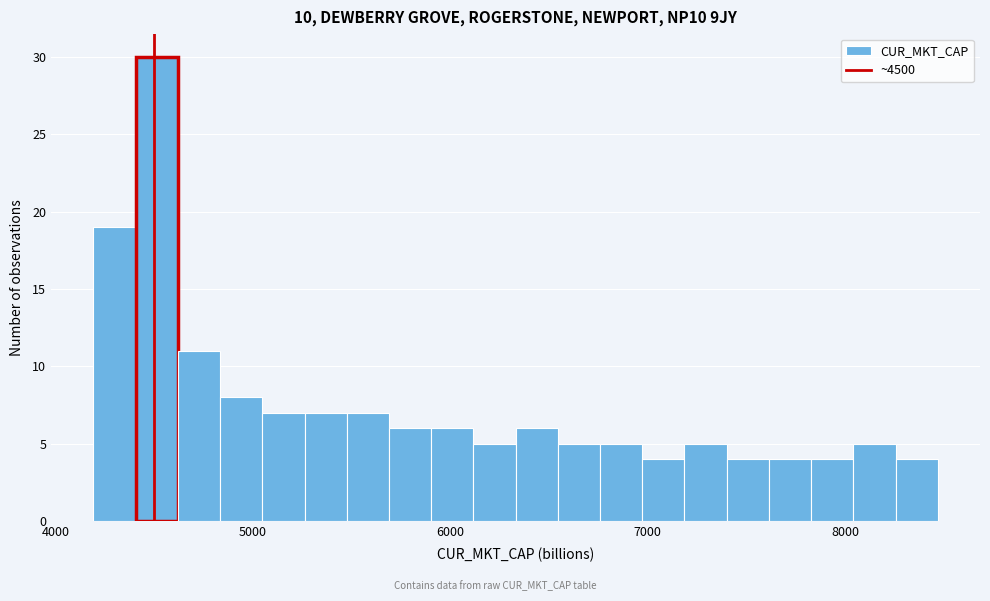

Around what value on the x-axis is the tallest bar? Give the approximate position of its centre, as read against the axis.

4500